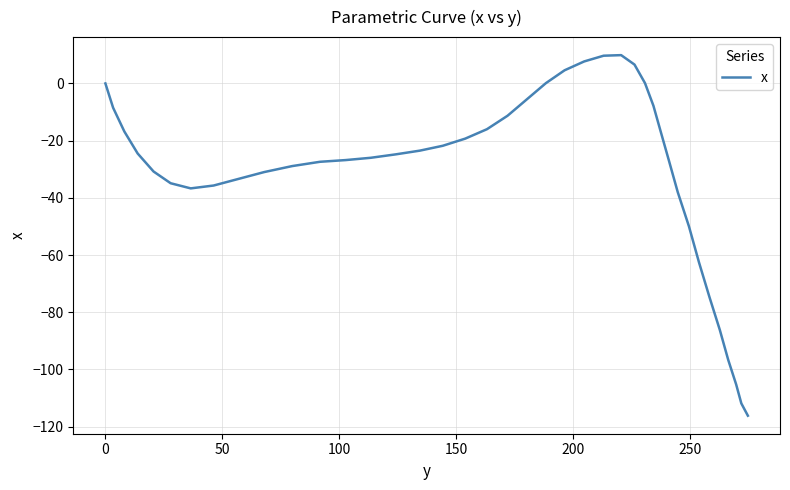

How many series are shown in this chart?

1